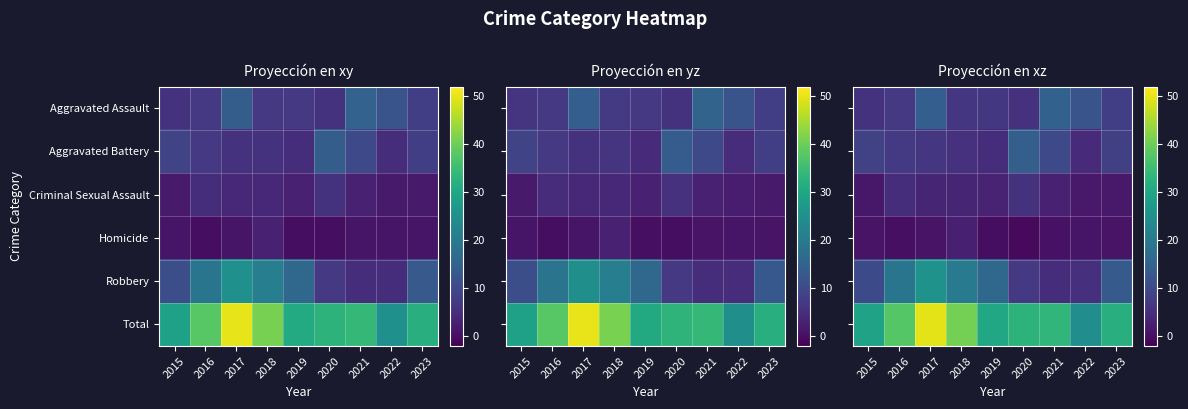

What is the total value across all series at 2022?

49.1